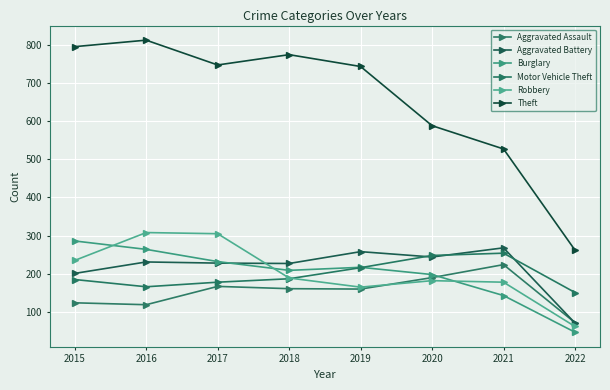

Where is the first local minimum for Motor Vehicle Theft?

2016